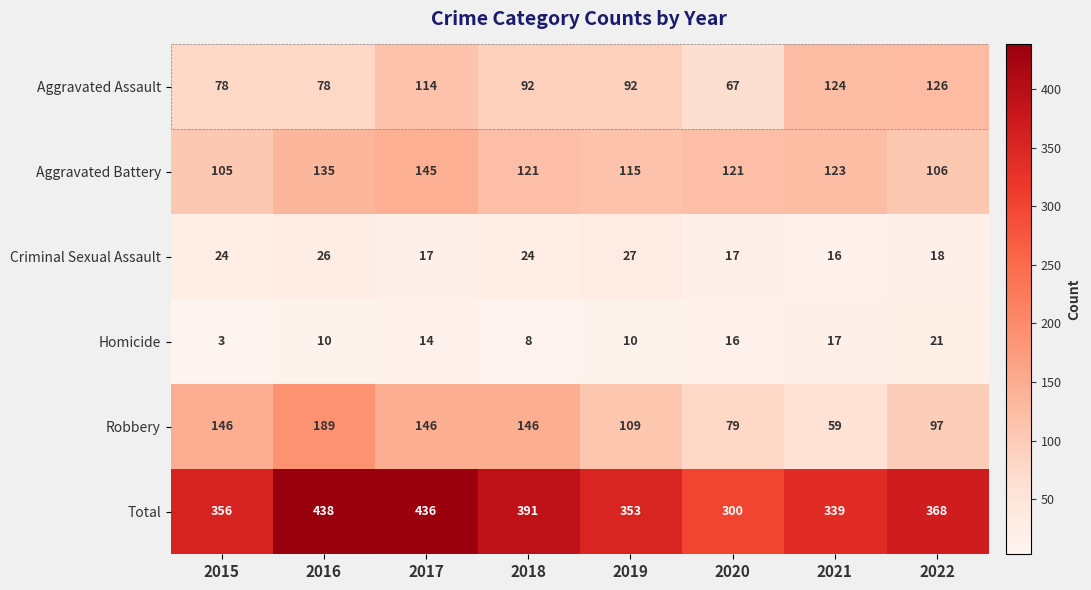

At which category is the sum across all series the highest?

2016